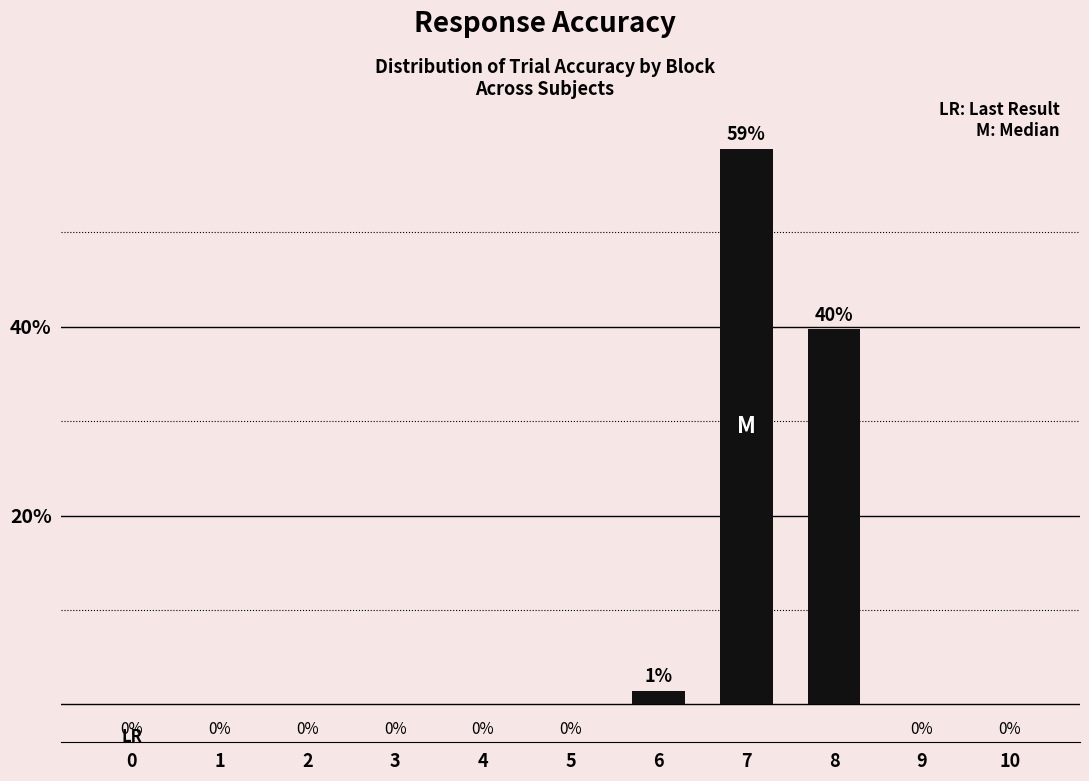

At which category does the chart reach its peak across all series?

7